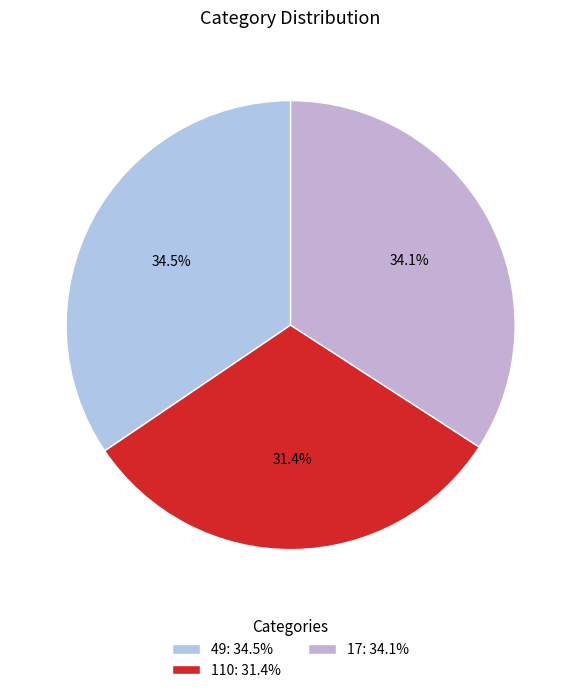

What percentage is NOT represented by 17?

65.9%